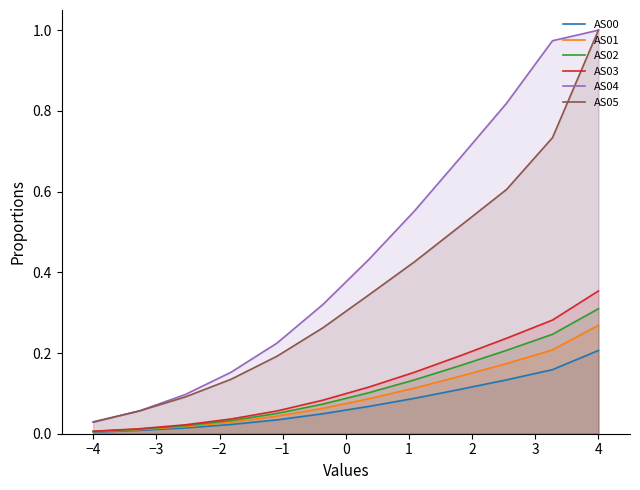

At which category is the sum across all series the highest?

4